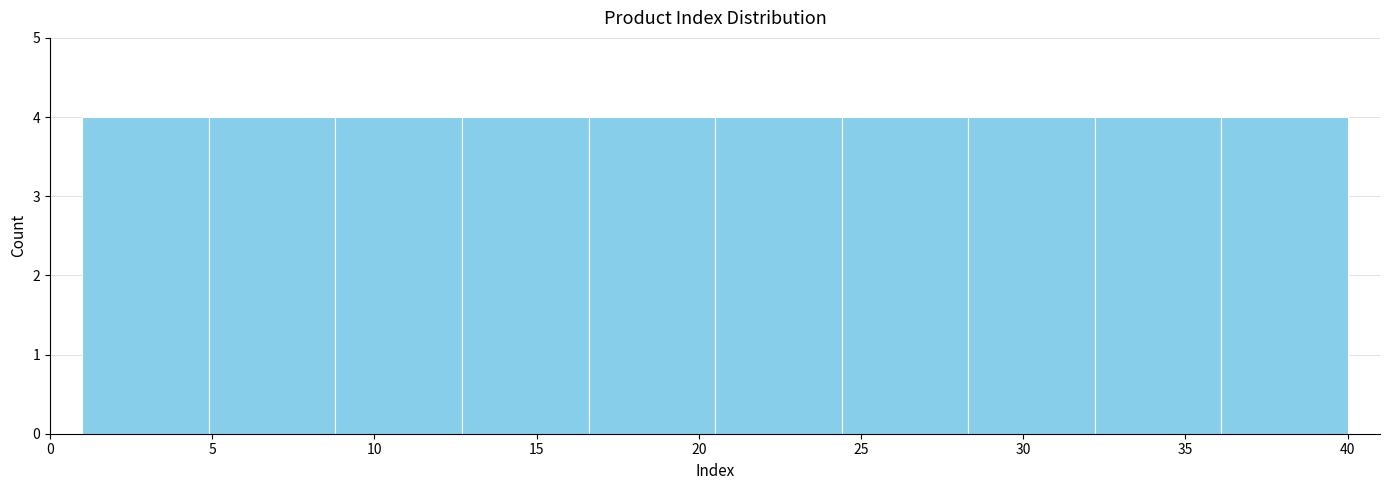

Reading left to right, transcribe this chart: for each bar, give the range it covers on the x-axis and its height. Neither the bar edges nor the heights are printed on the chart, so give them approximately, as read against the axes.

1.0 to 4.9: 4
4.9 to 8.8: 4
8.8 to 12.7: 4
12.7 to 16.6: 4
16.6 to 20.5: 4
20.5 to 24.4: 4
24.4 to 28.3: 4
28.3 to 32.2: 4
32.2 to 36.1: 4
36.1 to 40.0: 4